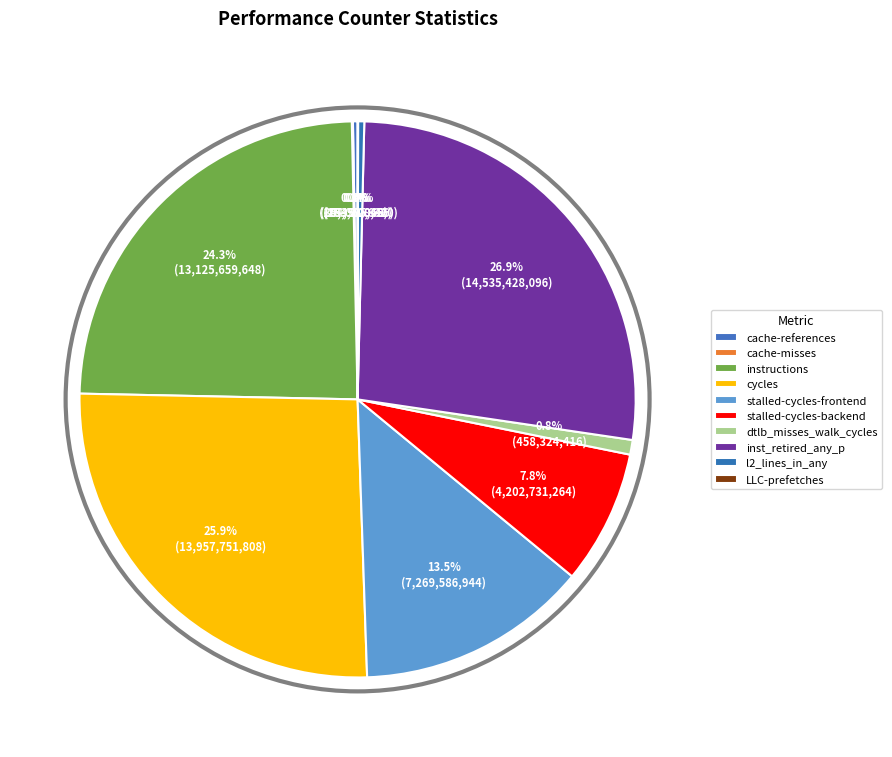

To the nearest percent, what is the combined percentage of cycles and cache-references?

26%